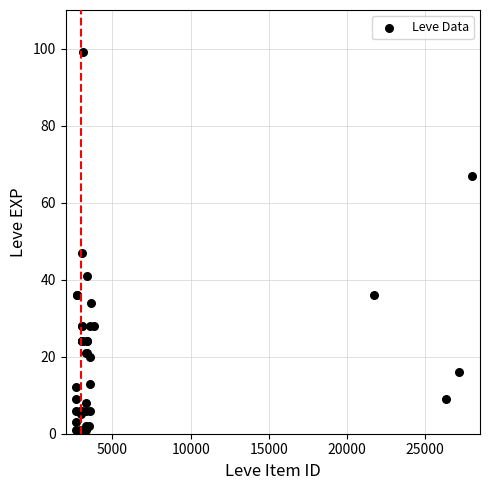

What Y value in the scatter plot is closest to 50?

47